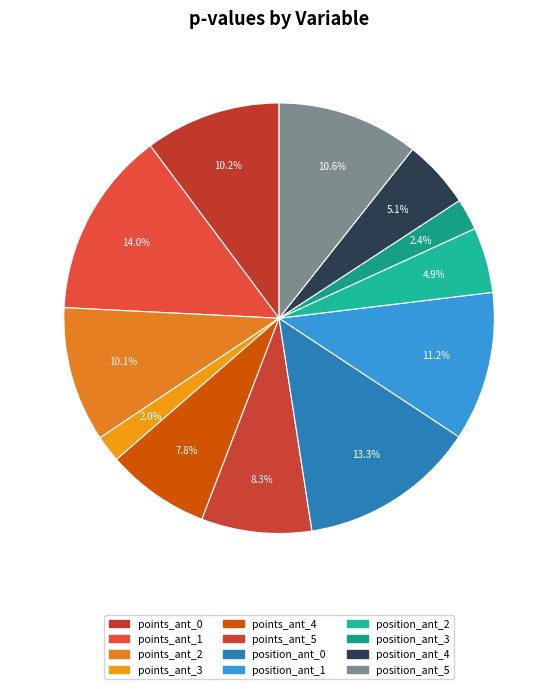

How many slices are in this pie chart?

12